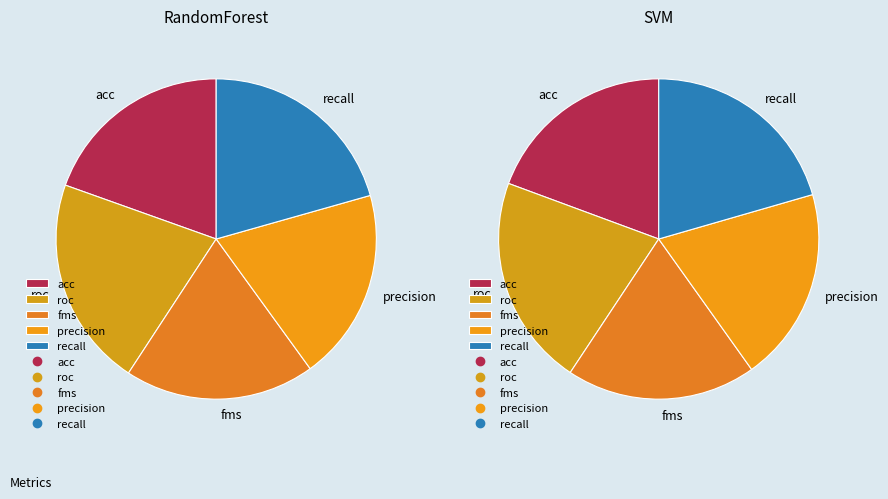

Does fms represent more than half of the total?

No